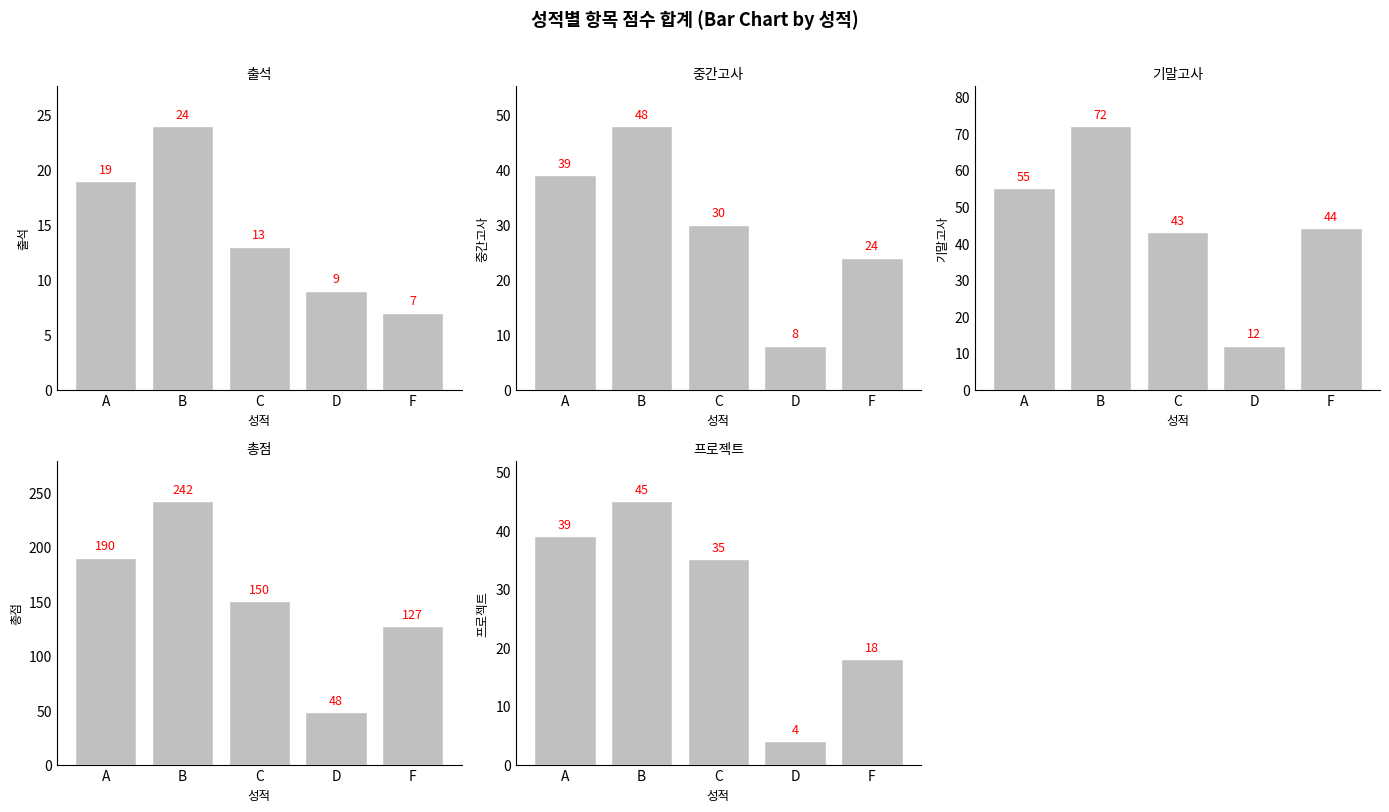

The 총점 series shows 48 at D. True or false?

True